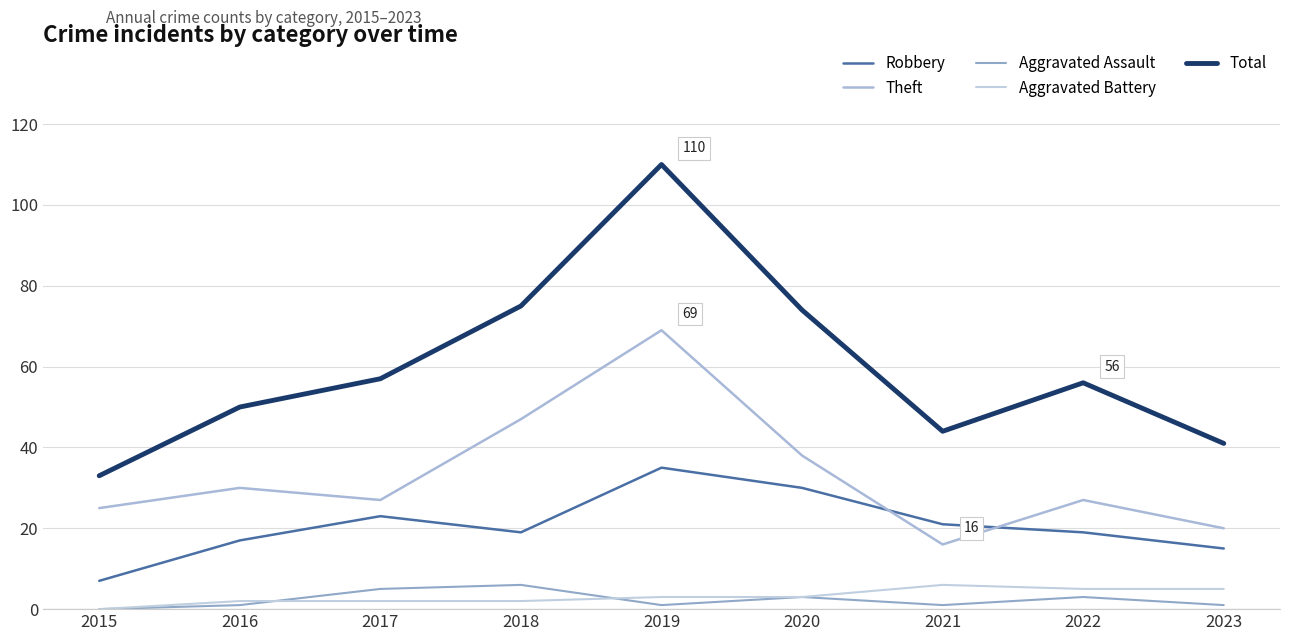

Reading left to right, what are all the values shown in this chart?

Robbery: 7	17	23	19	35	30	21	19	15
Theft: 25	30	27	47	69	38	16	27	20
Aggravated Assault: 0	1	5	6	1	3	1	3	1
Aggravated Battery: 0	2	2	2	3	3	6	5	5
Total: 33	50	57	75	110	74	44	56	41